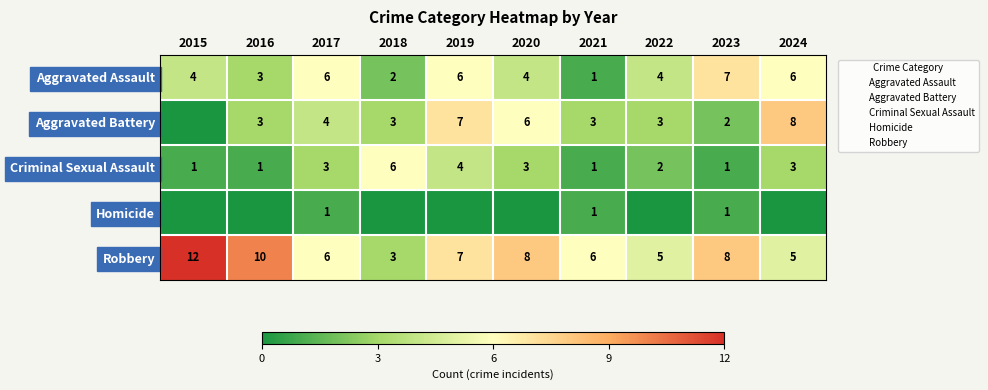

Which has a higher value, 2016 or 2021?

2016